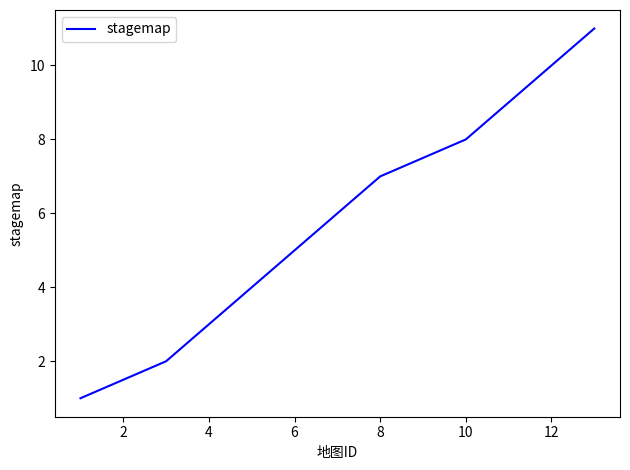

Does the chart display data point markers on the line(s)?

No